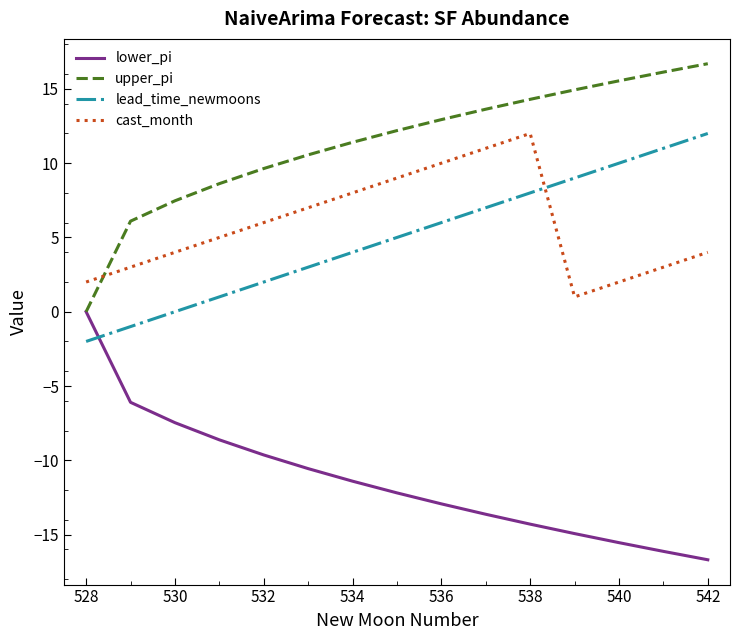

True or false: cast_month and lead_time_newmoons intersect in this chart.

True